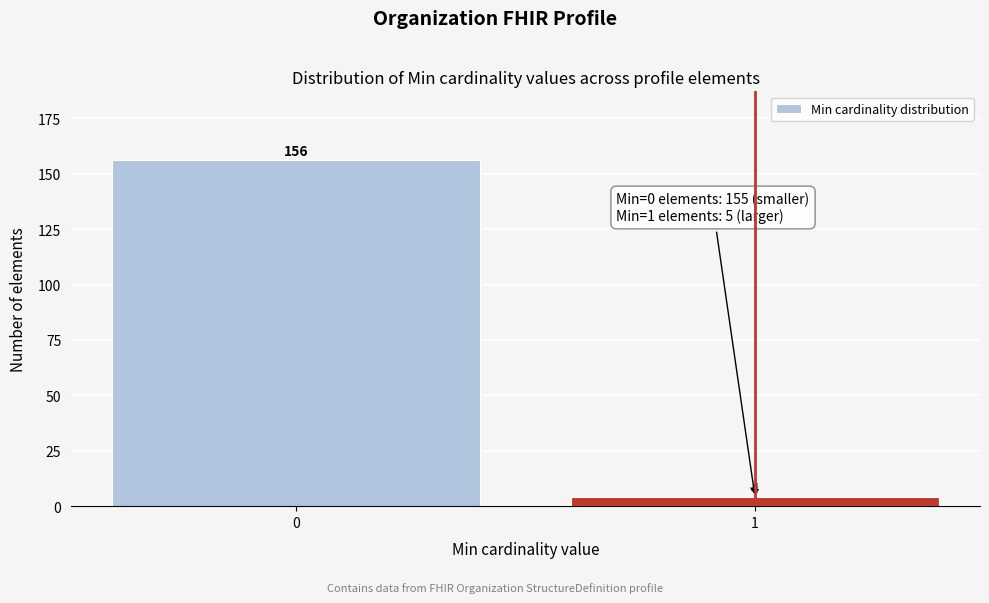

Reading right to left, what are all the values shown in this chart?

4	156